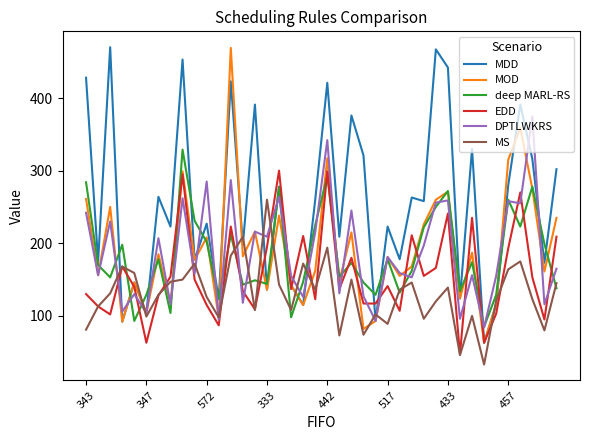

How many interior local peaks does the MOD series have?

14